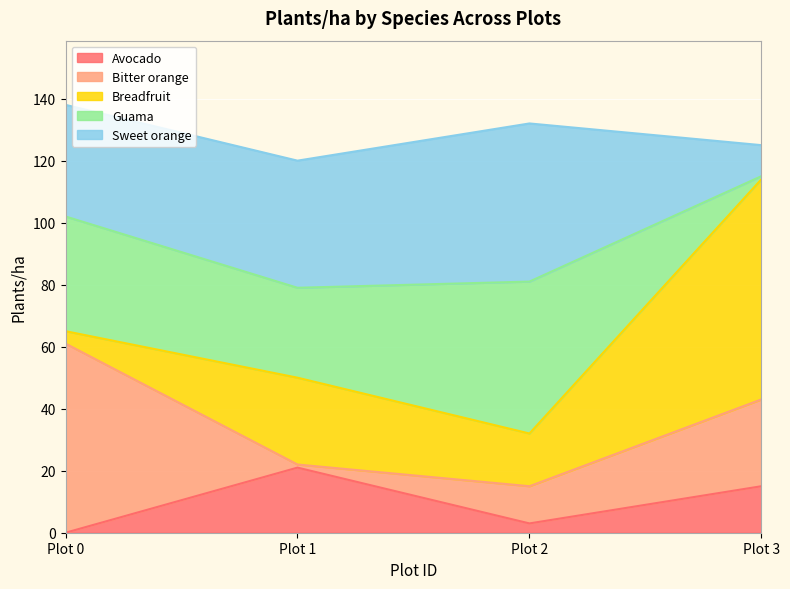

What is the value of the Sweet orange point at the 1st from the left?

36